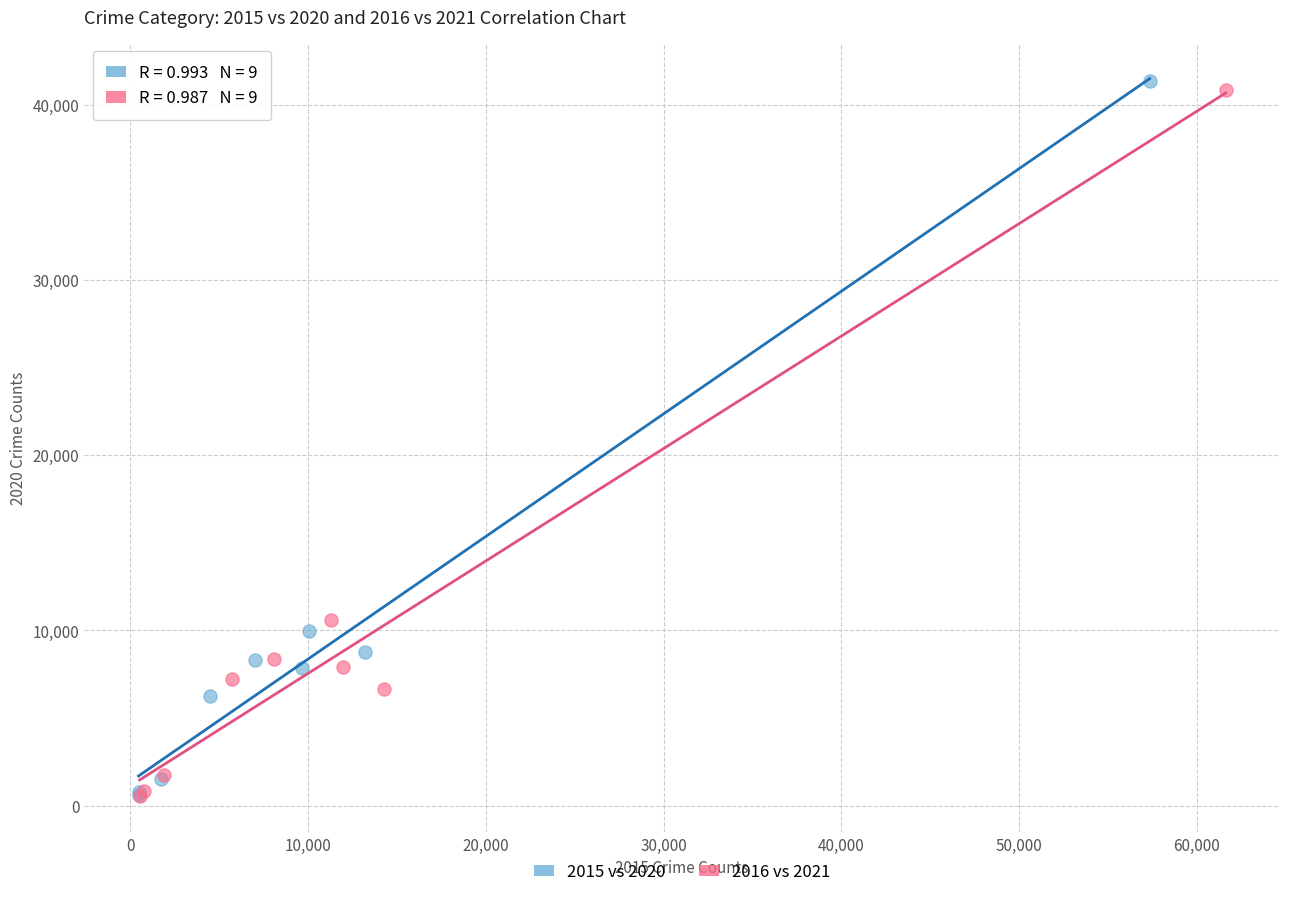

Which series has the largest Y range (max minus min)?

2015 vs 2020